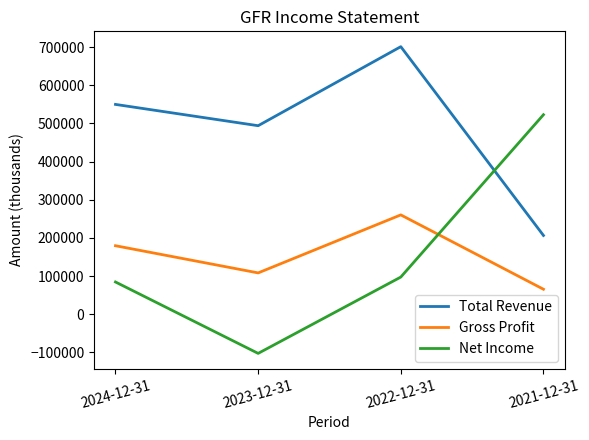

True or false: Total Revenue and Net Income intersect in this chart.

True